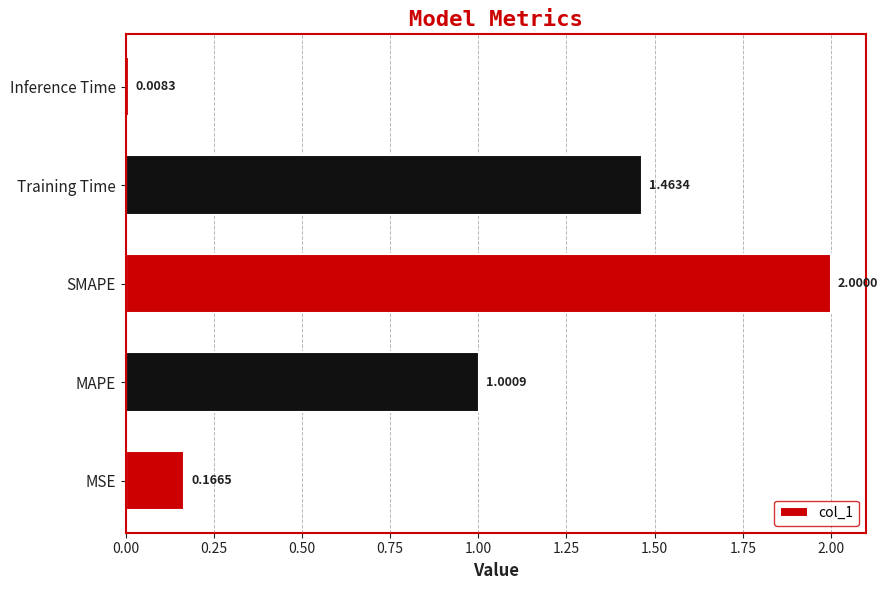

At which label is the value closest to 1?

MAPE